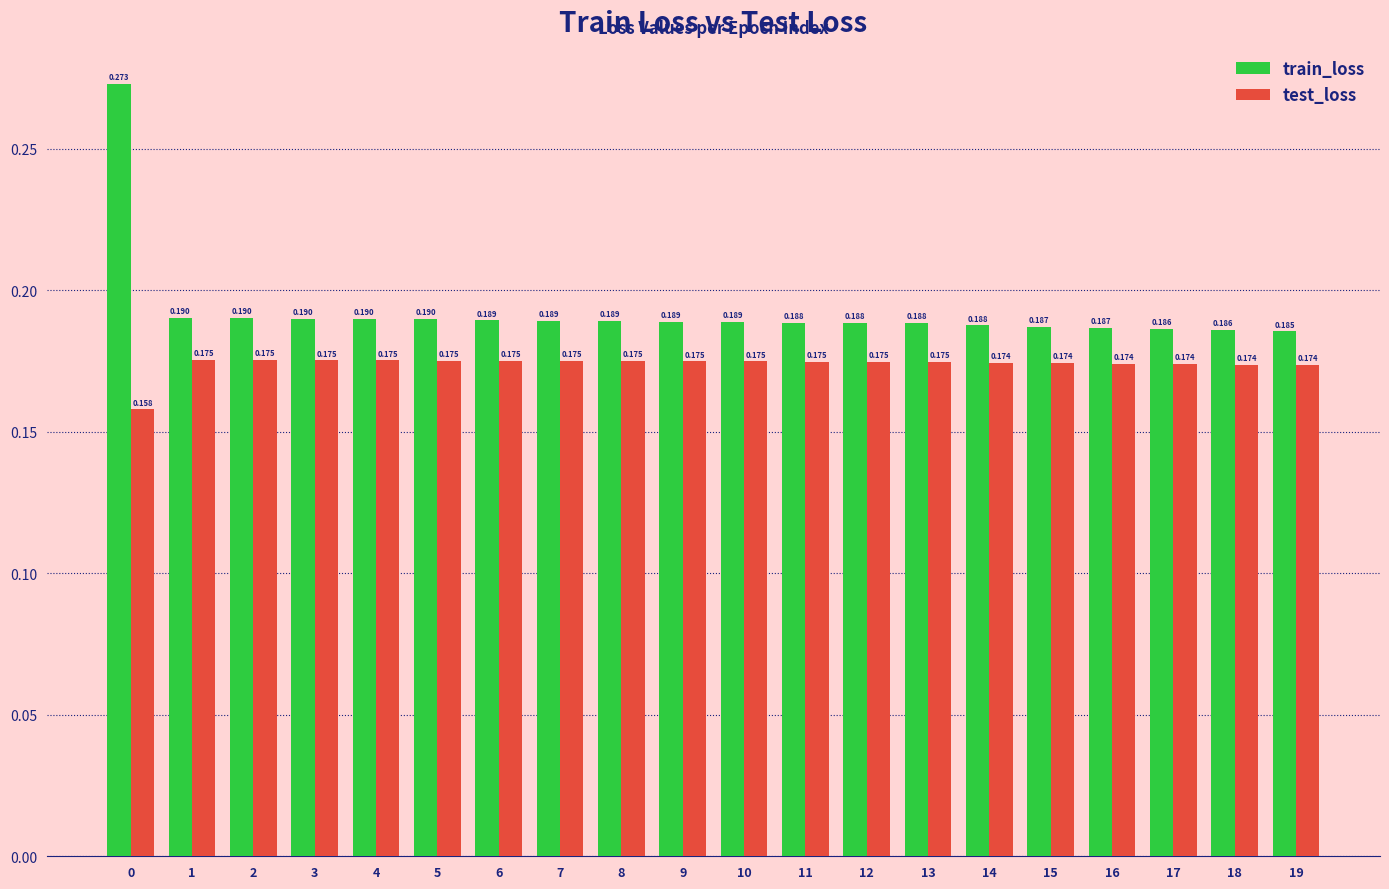

Which series has the largest range (max minus min)?

train_loss